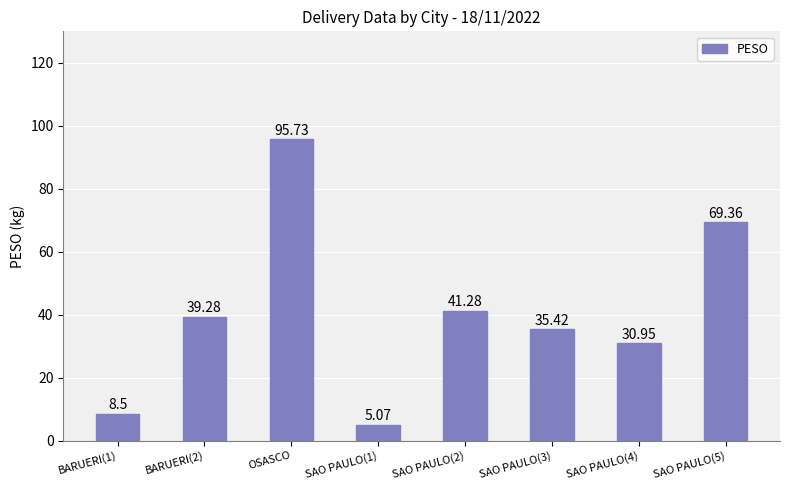

What is the sum of all values?

325.6